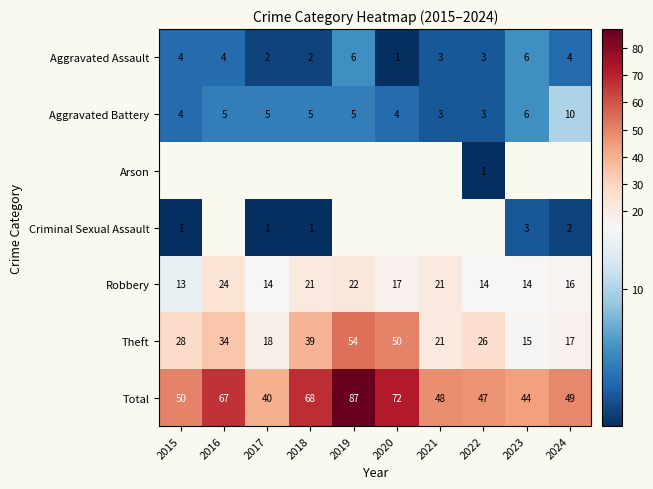

Is it true that Aggravated Assault equals 3.0 at 2022?

True